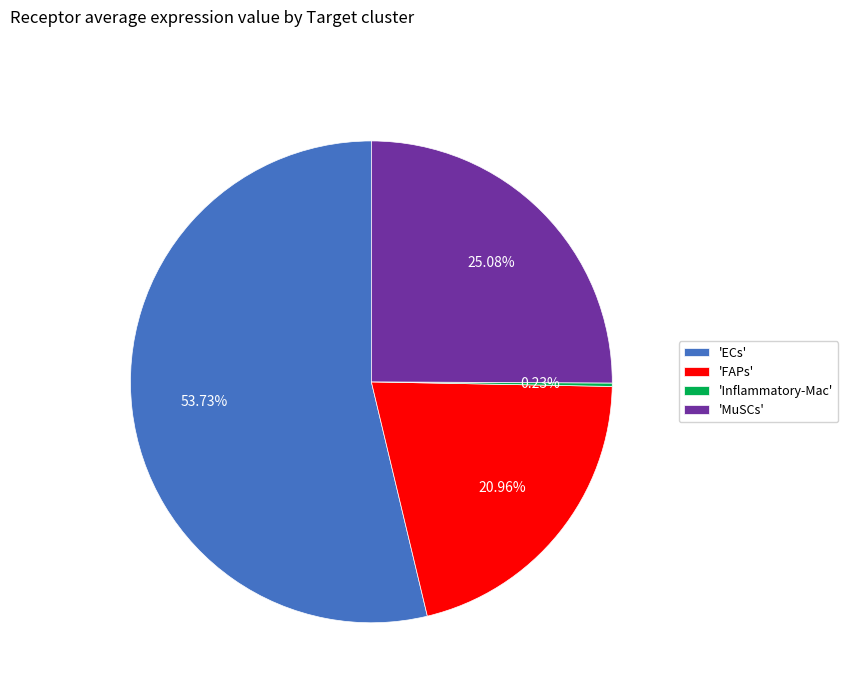

Is there a majority slice in this chart?

Yes